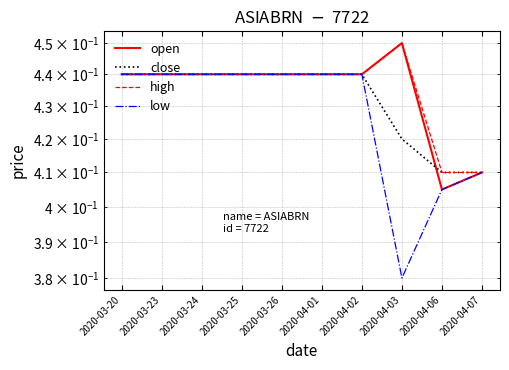

How many distinct data groups are displayed?

4